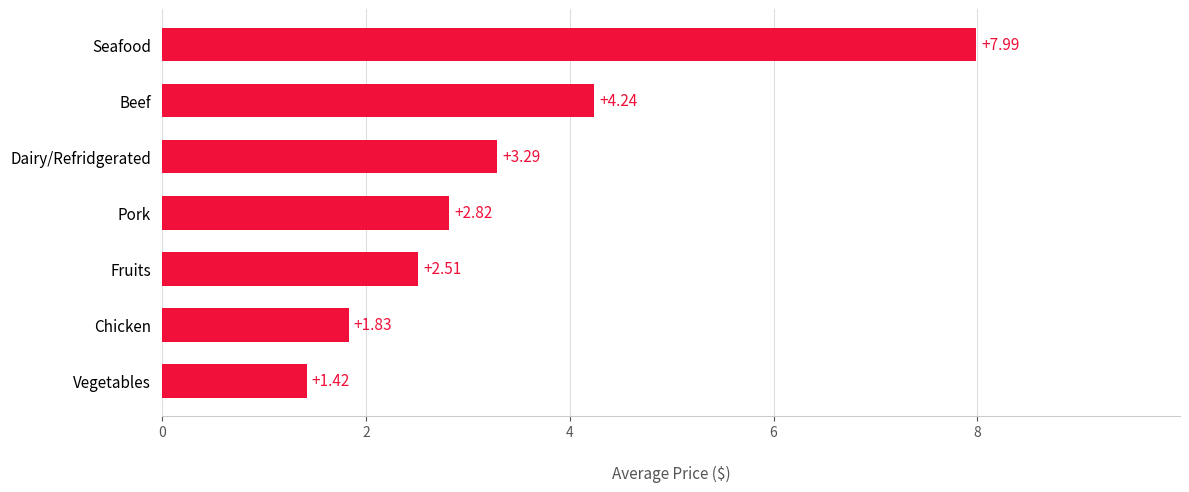

What is the difference between the values at Dairy/Refridgerated and Pork?

0.5